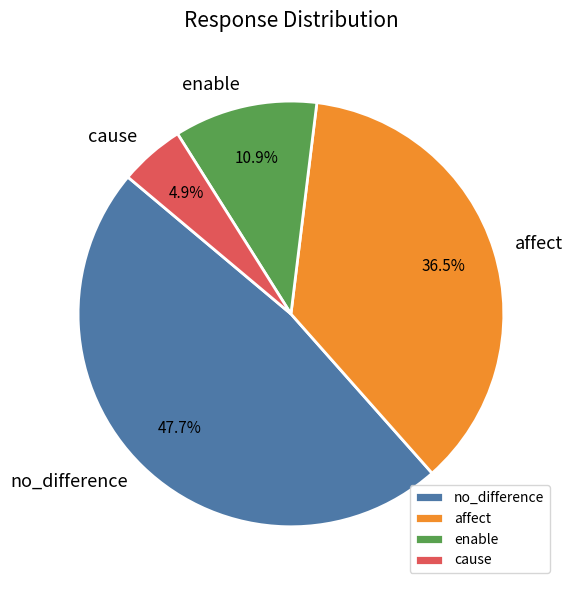

What percentage is NOT represented by cause?

95.1%